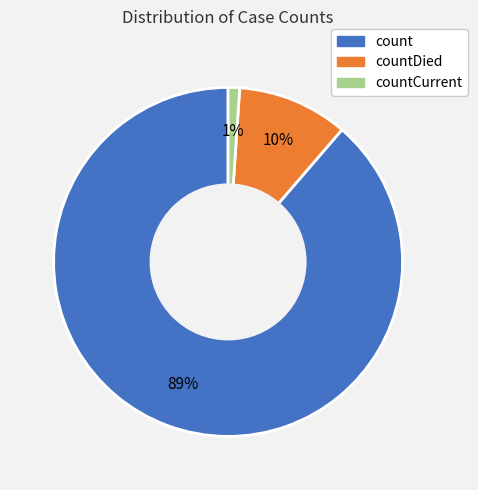

Is there a majority slice in this chart?

Yes